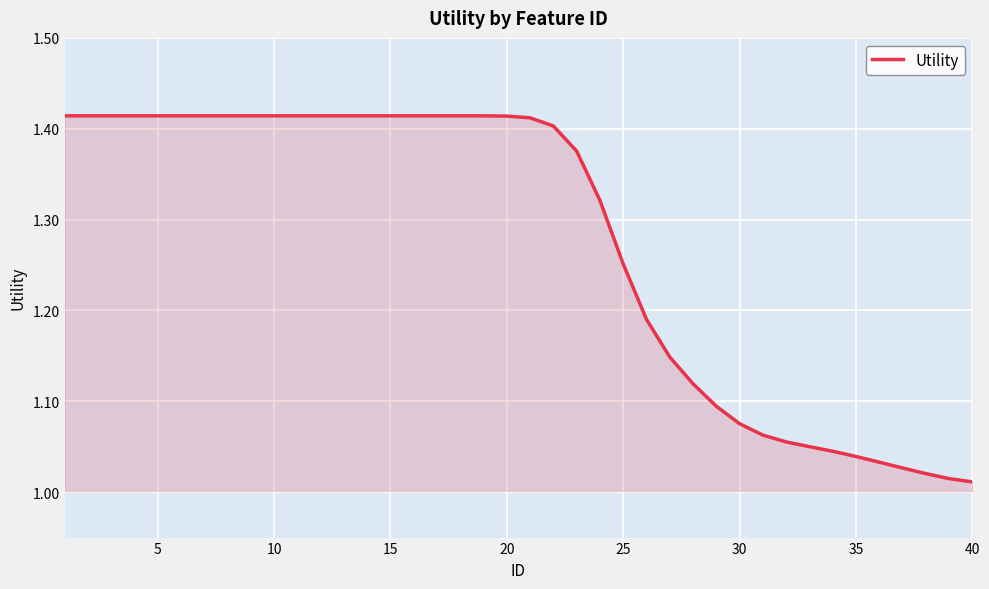

What is the difference between the maximum and minimum values?

0.4